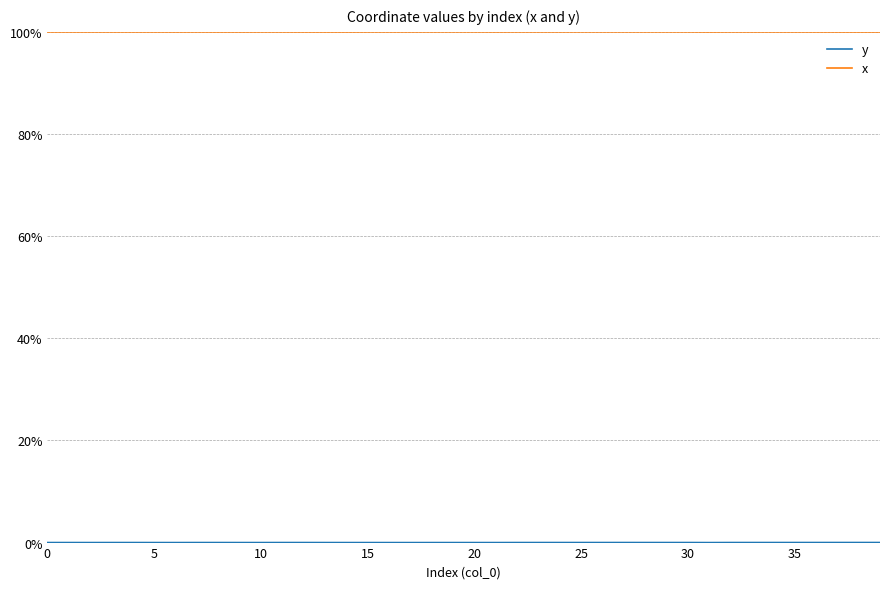

Which series has the widest spread of values?

y